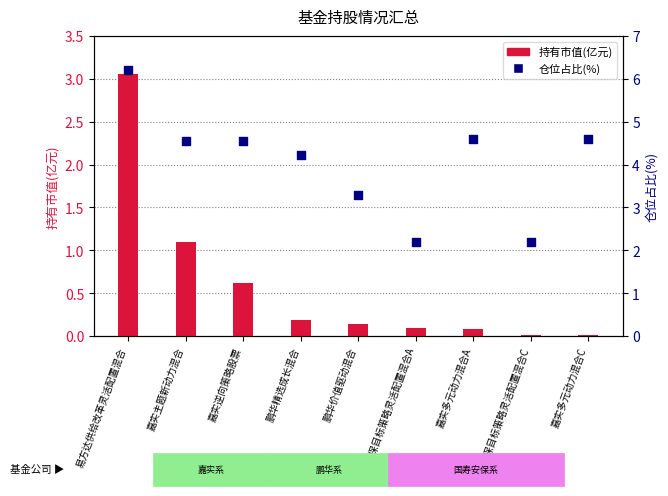

Which series has the largest Y range (max minus min)?

仓位占比(%)